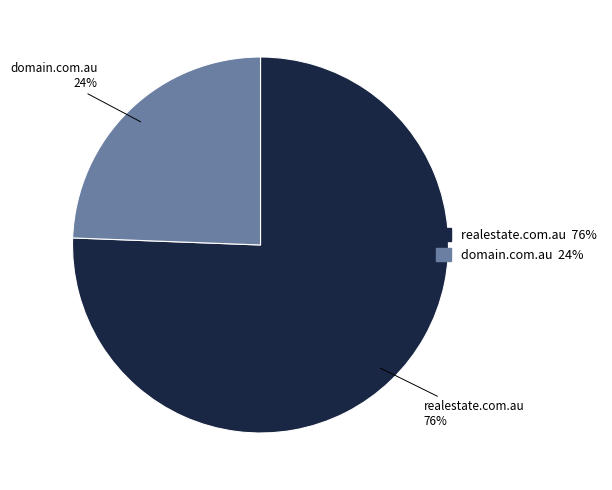

Is realestate.com.au the majority of the pie?

Yes